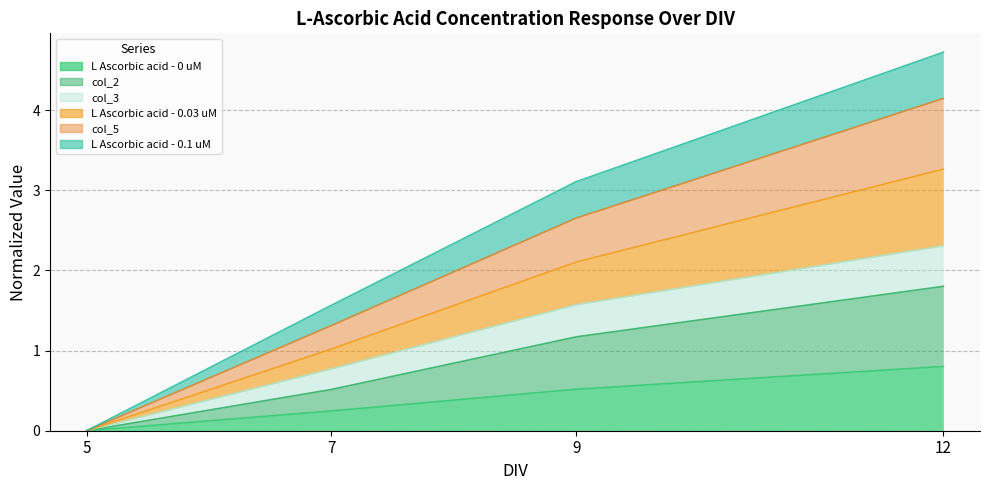

Count the number of data series in this chart.

6